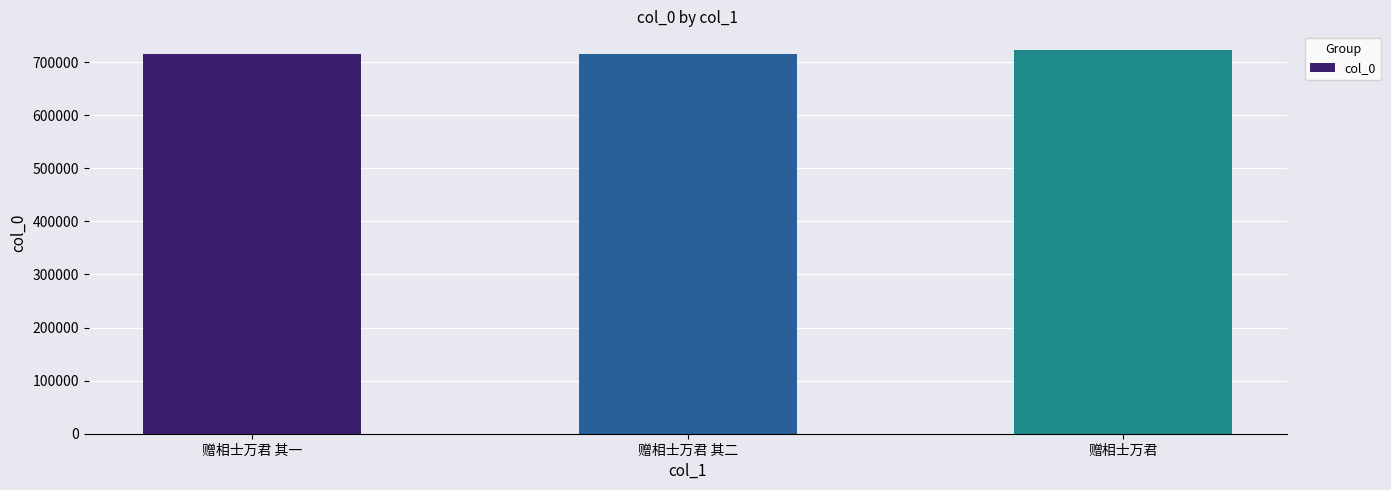

Approximately how many times larger is the value at 赠相士万君 其二 compared to 赠相士万君?

1.0